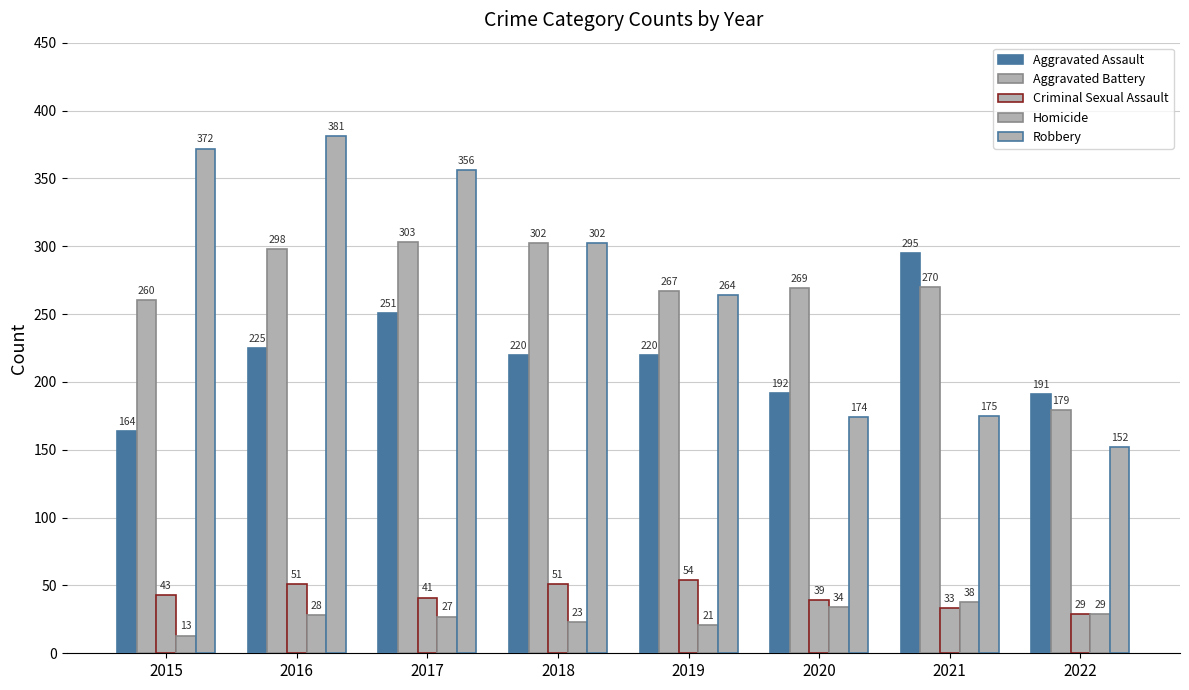

Which series has the widest spread of values?

Robbery